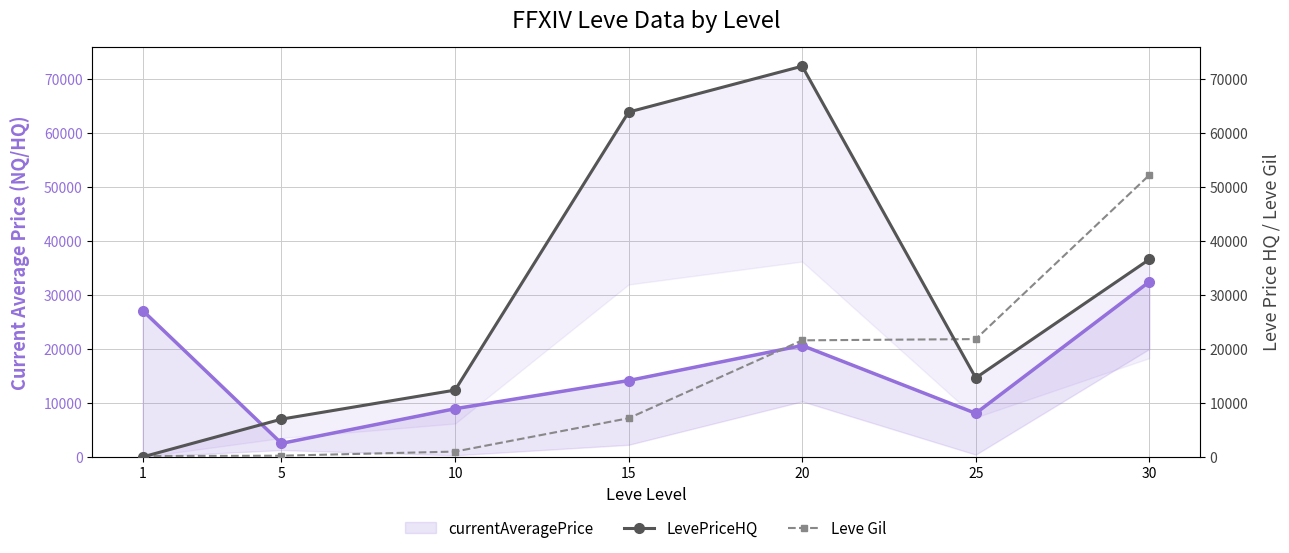

Rank the series by their maximum value, from highest to lowest.

LevePriceHQ, Leve Gil, currentAveragePrice